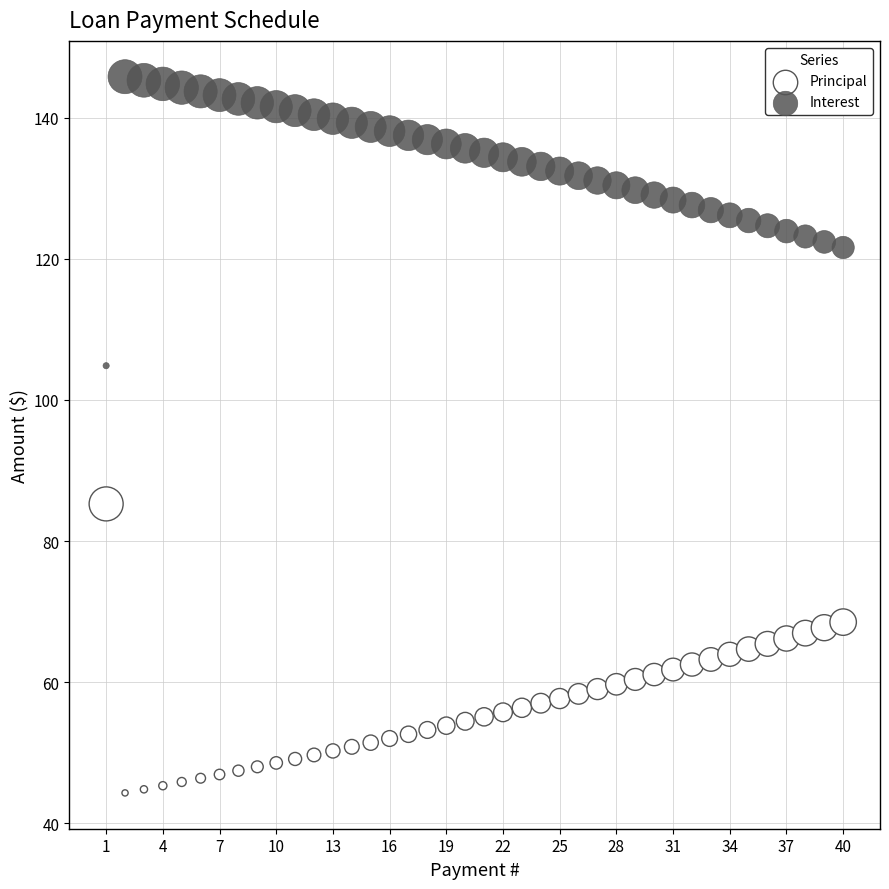

Which series reaches the minimum Y coordinate?

Principal